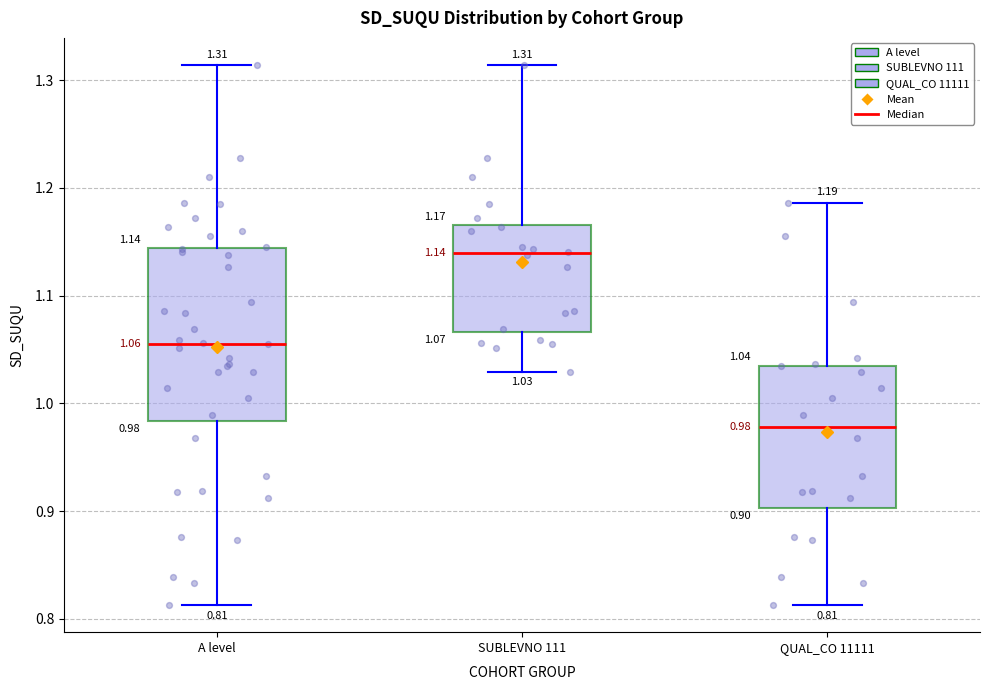

Comparing the boxes themselves (not the whiskers), which one is the tallest?

A level